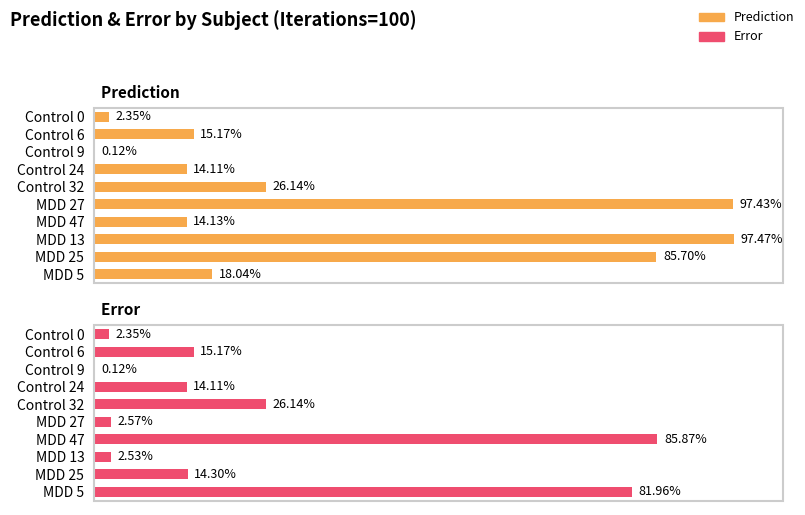

At how many categories does at least one series exceed 0?

10